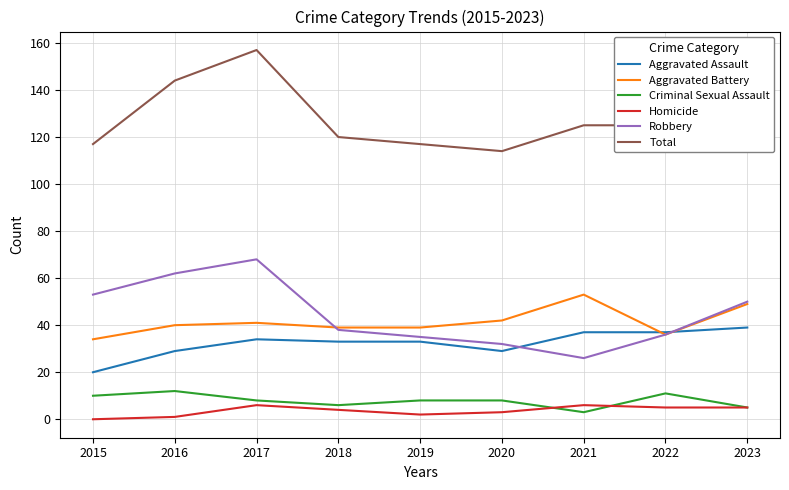

What is the spread (max minus min) of values at 2017?

151